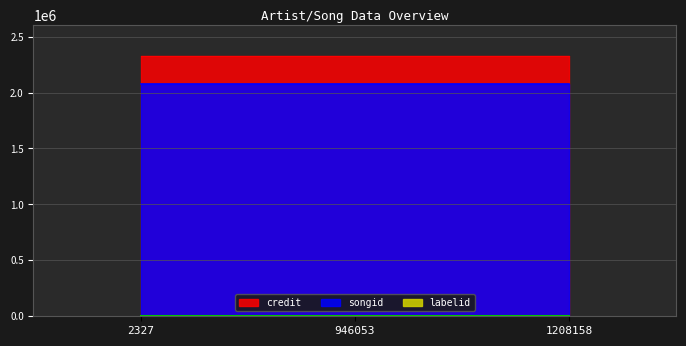

Which series changed the most between 2327 and 1208158?

credit